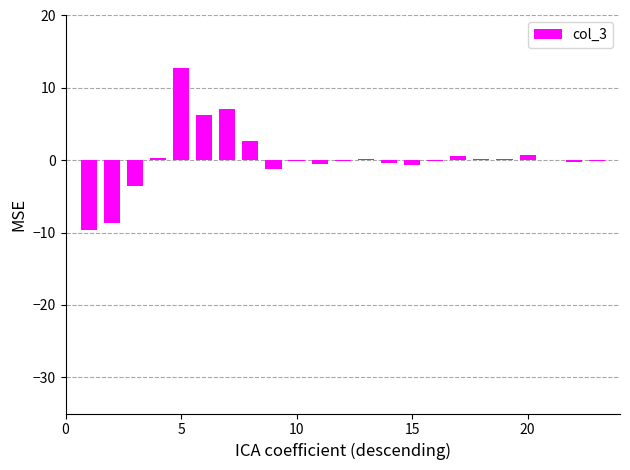

What is the maximum value shown in the chart?

12.8